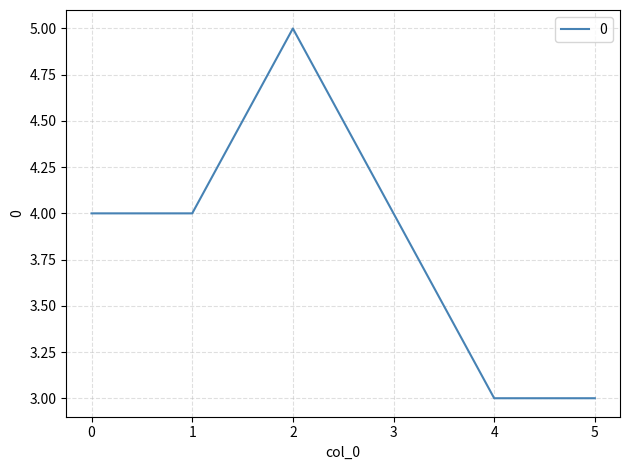

True or false: there are more than 1 points higher than both neighbors.

False